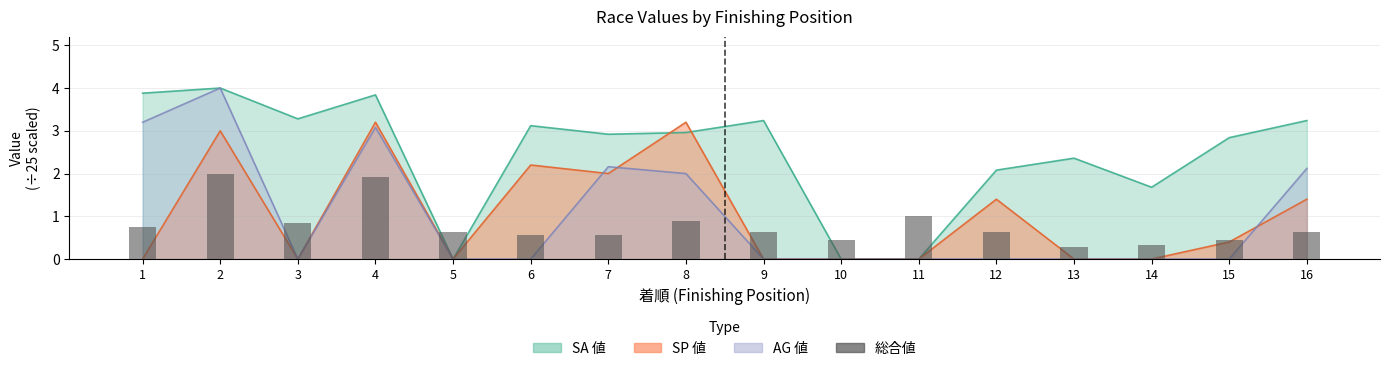

At which label is the value closest to 1?

11